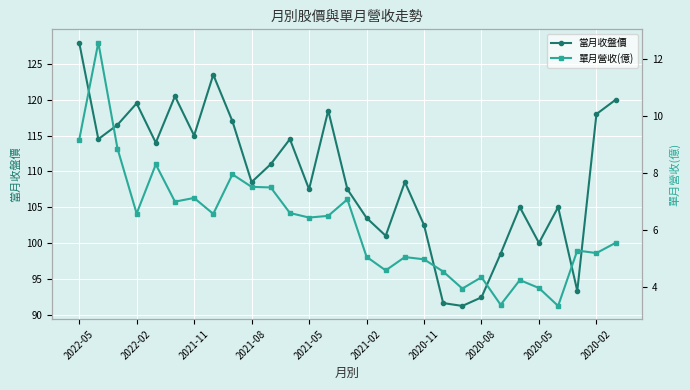

How many data points in 當月收盤價 are above 108?

16